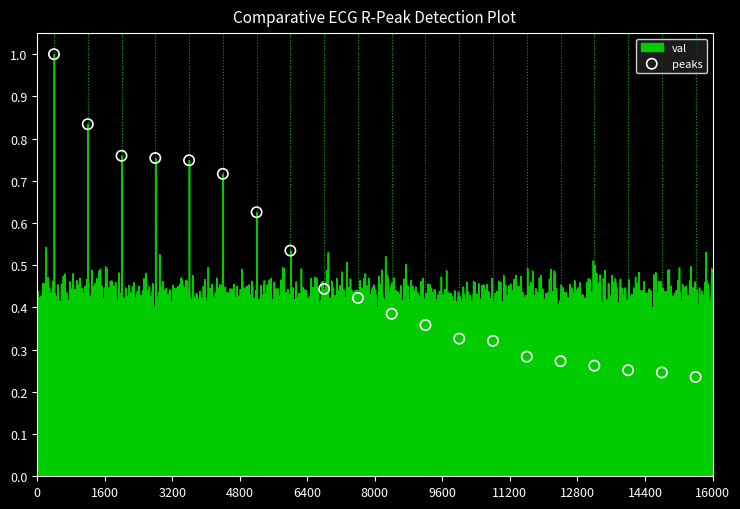

What is the range of X values (max minus min)?

15200.0